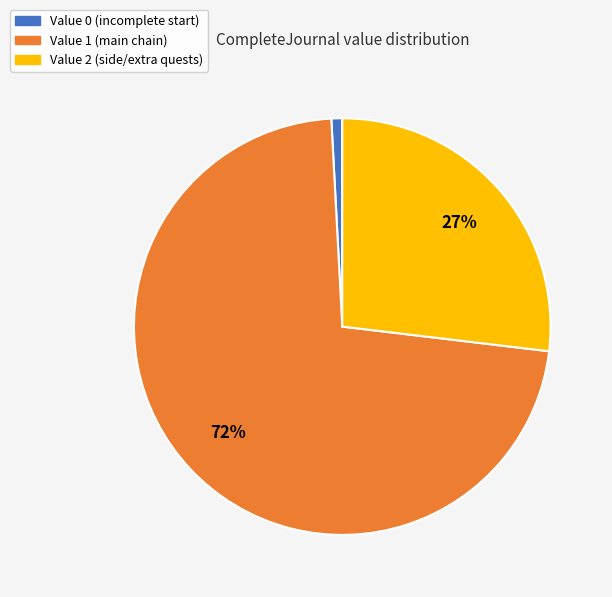

How many slices are in this pie chart?

3